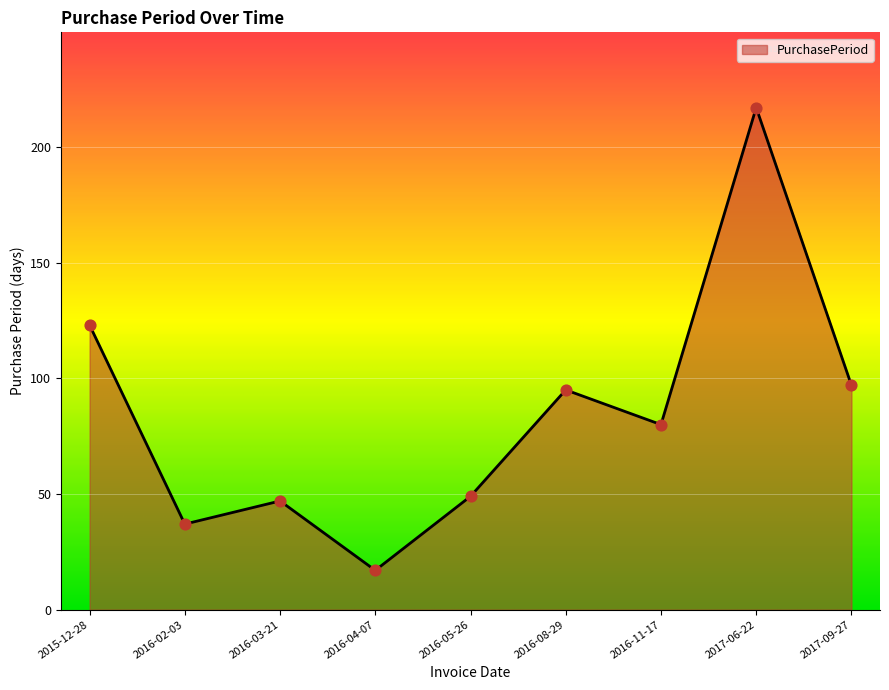

What is the change in value from 2016-02-03 to 2016-08-29?

+58